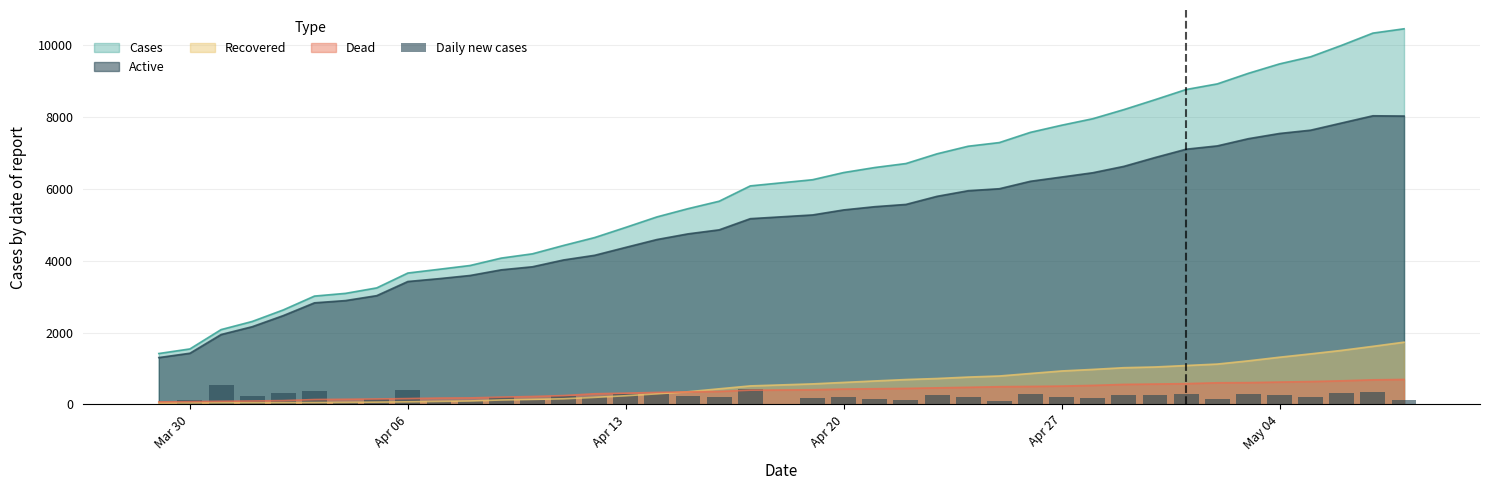

What is the highest value of the Active series?

8040